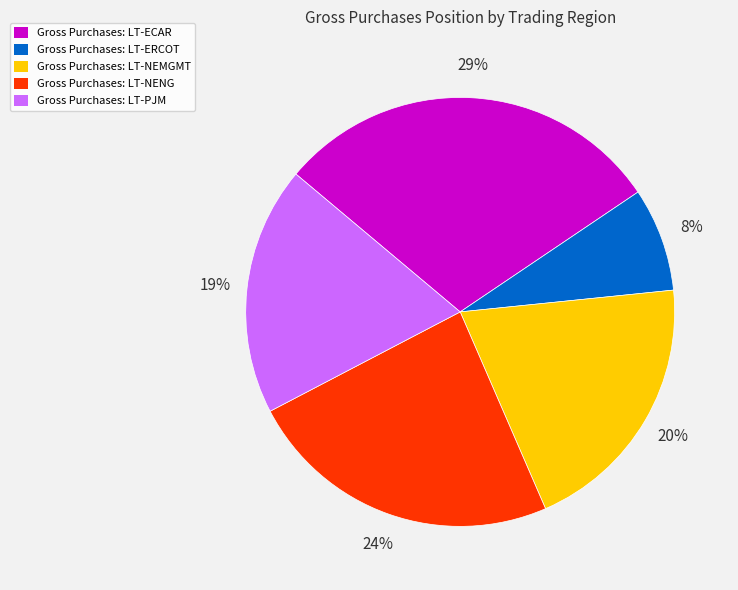

True or false: Gross Purchases: LT-NENG accounts for 12% of the total.

False